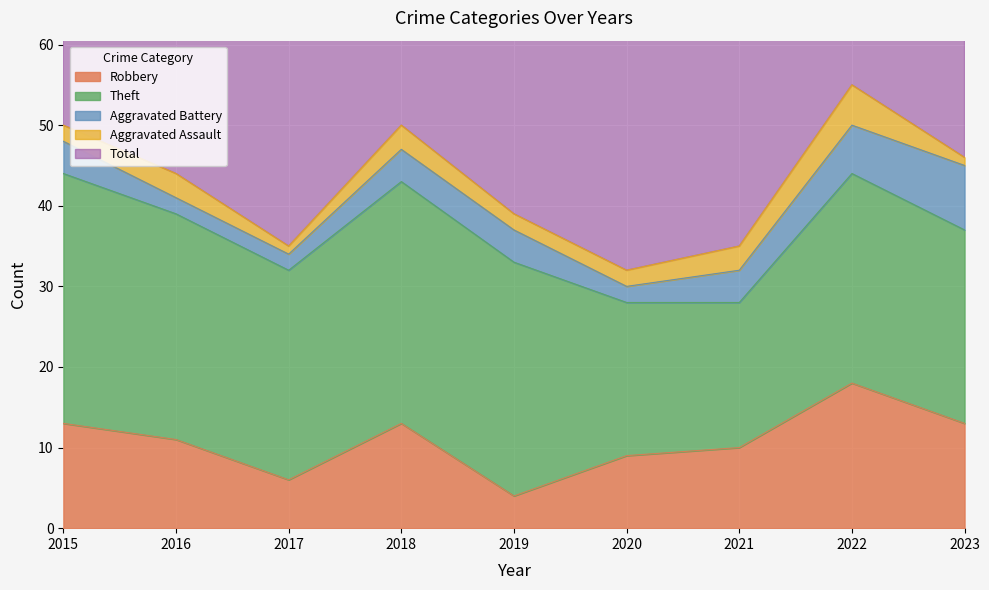

At which label does Robbery first exceed 11?

2015